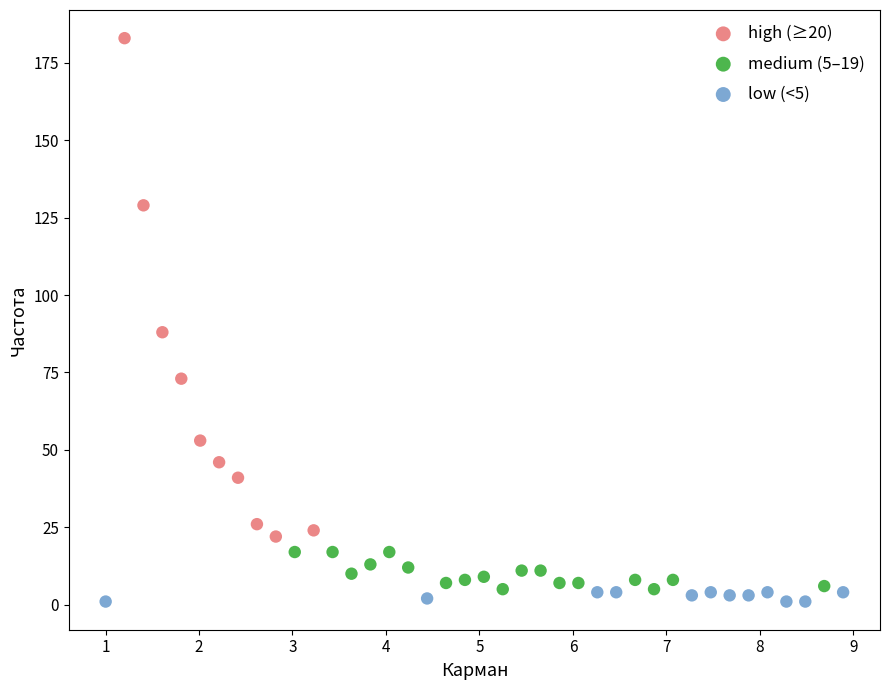

Which series reaches the maximum Y coordinate?

high (≥20)